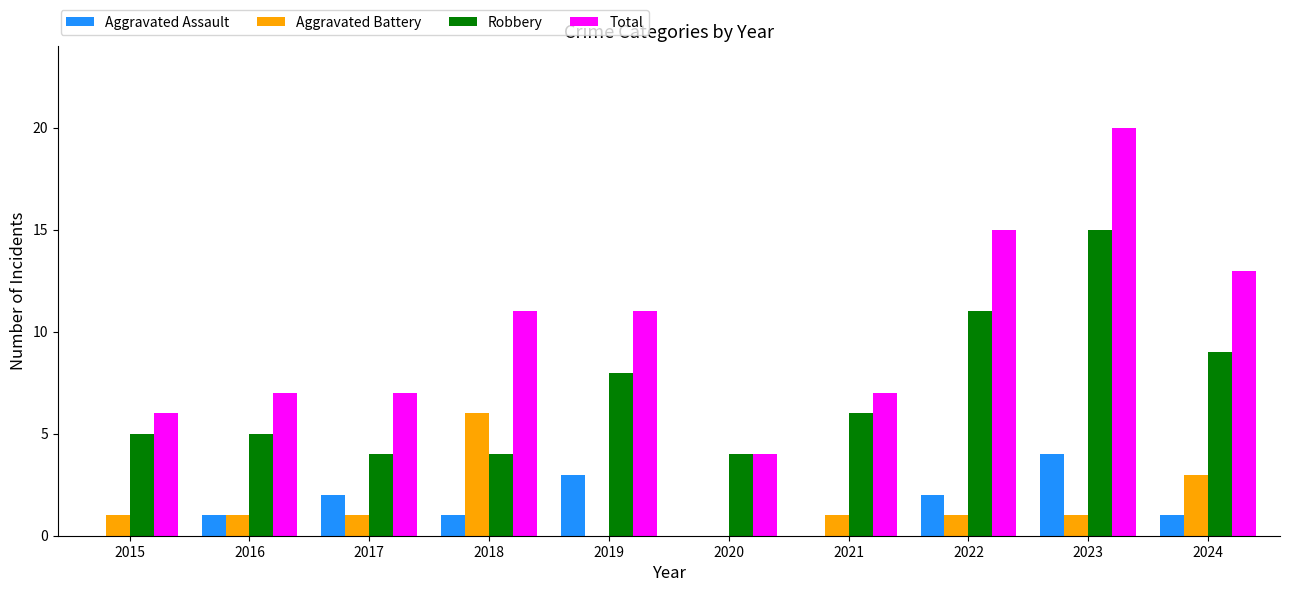

Reading right to left, what are all the values shown in this chart?

Aggravated Assault: 1	4	2	0	0	3	1	2	1	0
Aggravated Battery: 3	1	1	1	0	0	6	1	1	1
Robbery: 9	15	11	6	4	8	4	4	5	5
Total: 13	20	15	7	4	11	11	7	7	6